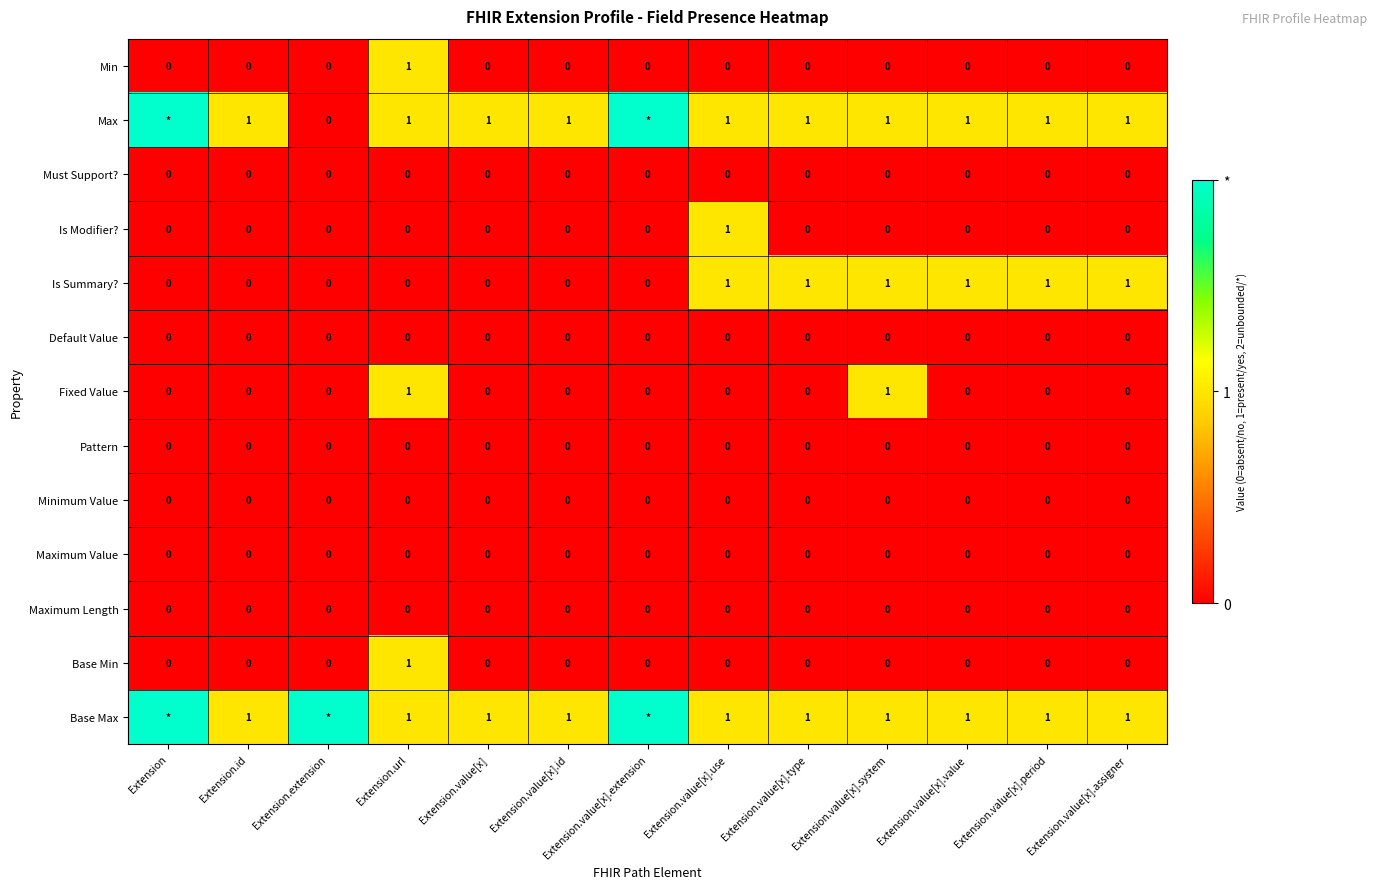

What is the total value across all series at Extension.id?

2